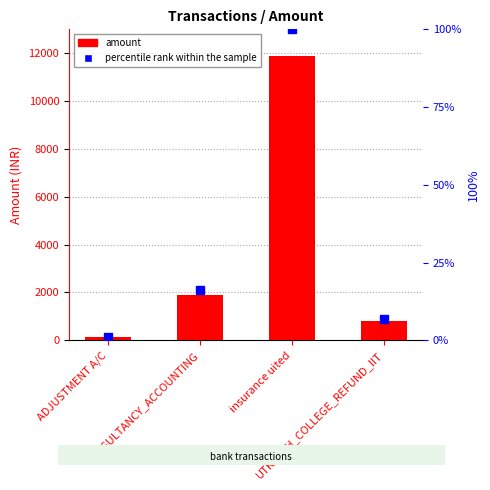

What is the minimum value shown in the chart?

1.0